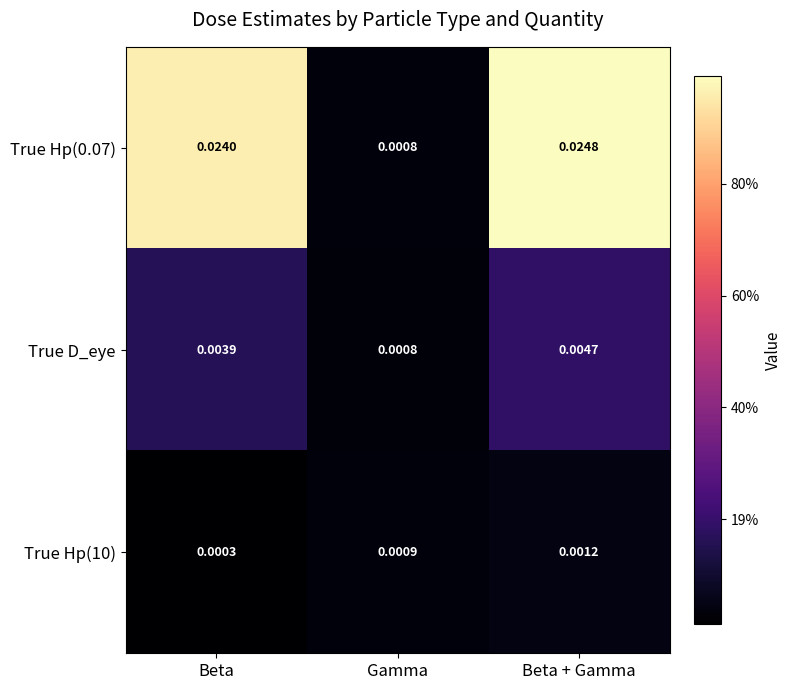

Which category has the lowest value in the True Hp(10) series?

Beta